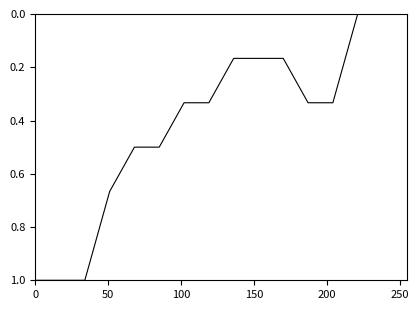

What is the greatest value displayed?

1.0